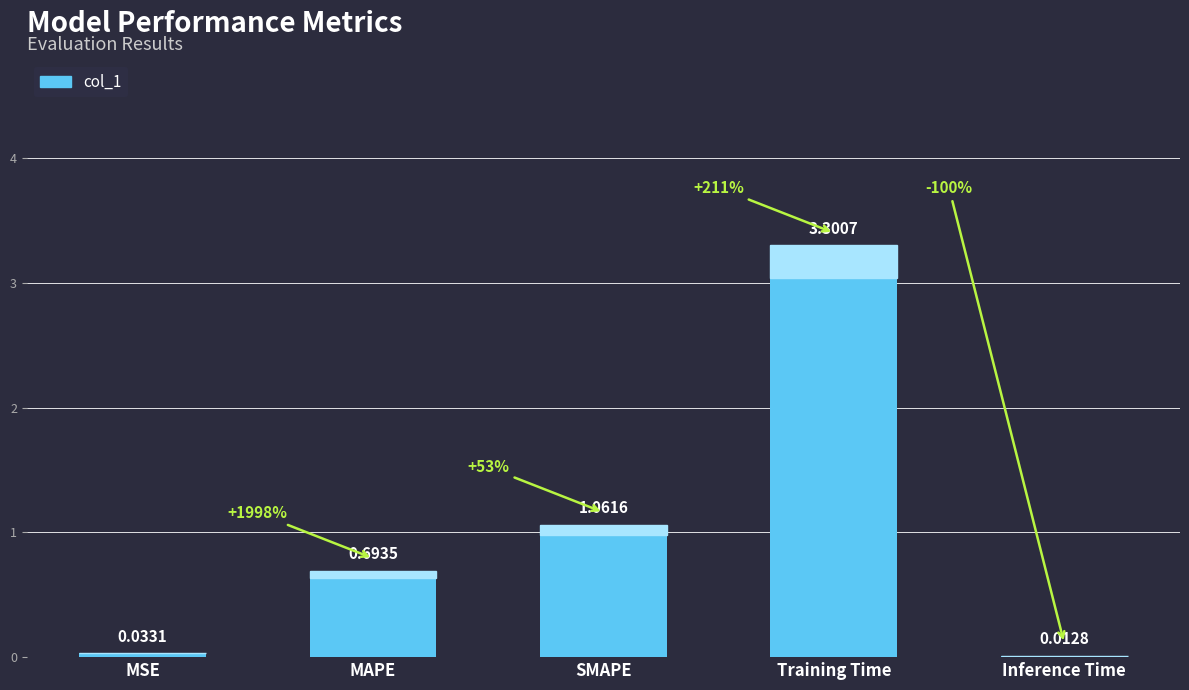

Approximately how many times larger is the value at SMAPE compared to Training Time?

0.3